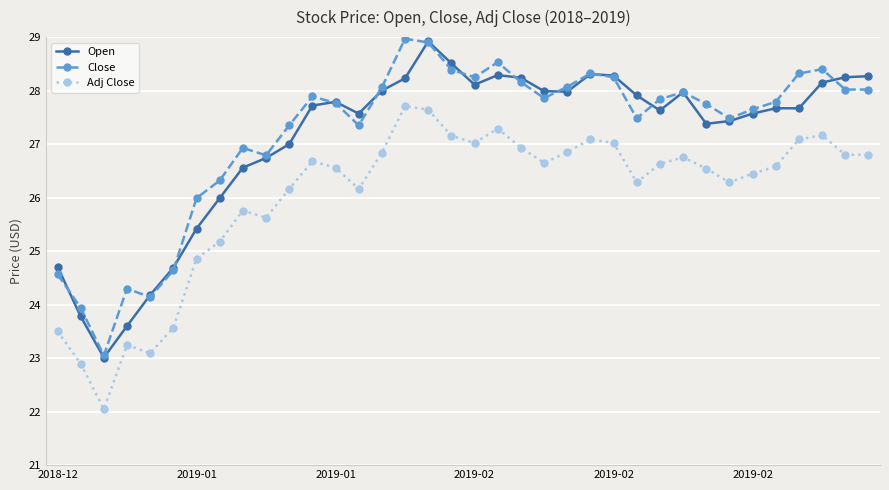

What is the value of the Adj Close point at the 7th from the left?

24.9